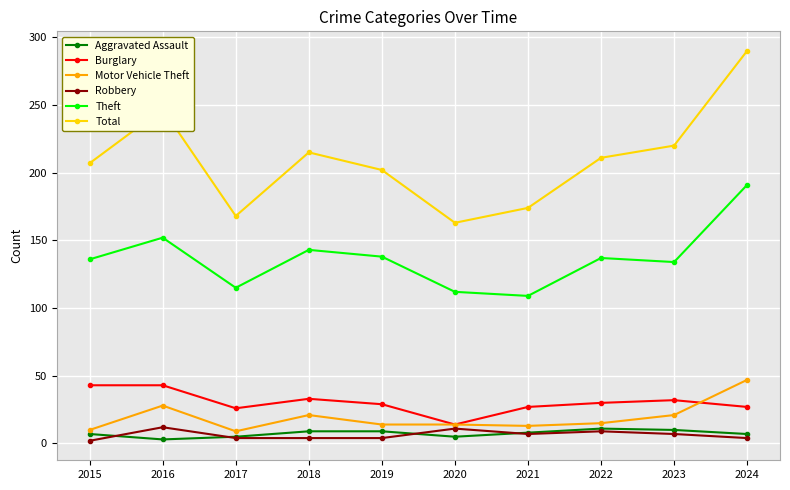

True or false: Theft and Burglary intersect in this chart.

False